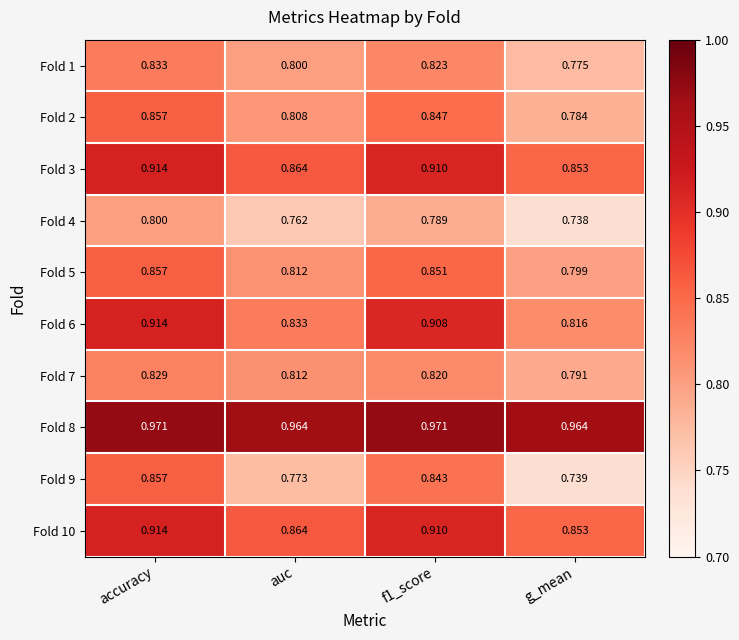

At which category does the chart reach its minimum across all series?

g_mean